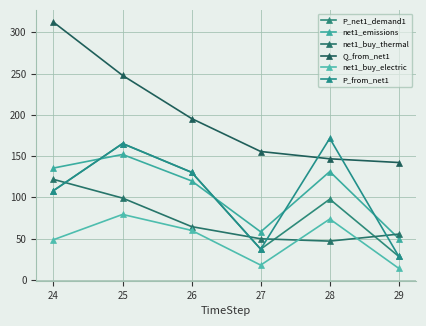

Is this an area chart (filled region under the line)?

No